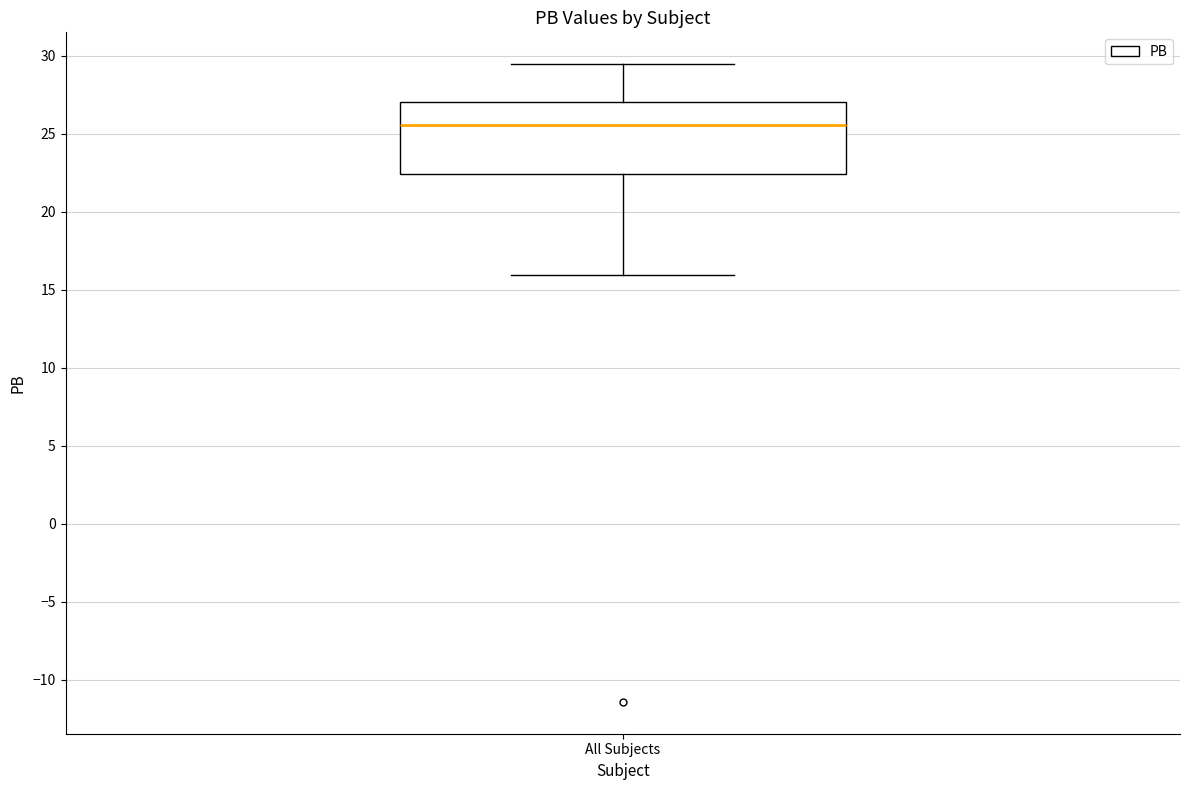

Transcribe this box plot: give where the median line is, the range the box spans, and where the two whiskers end, as read against the y-axis. The values are not printed on the chart, so give them approximately, as read against the axis.

median 25.5, box 22.5 to 27.0, whiskers 16.0 to 29.5